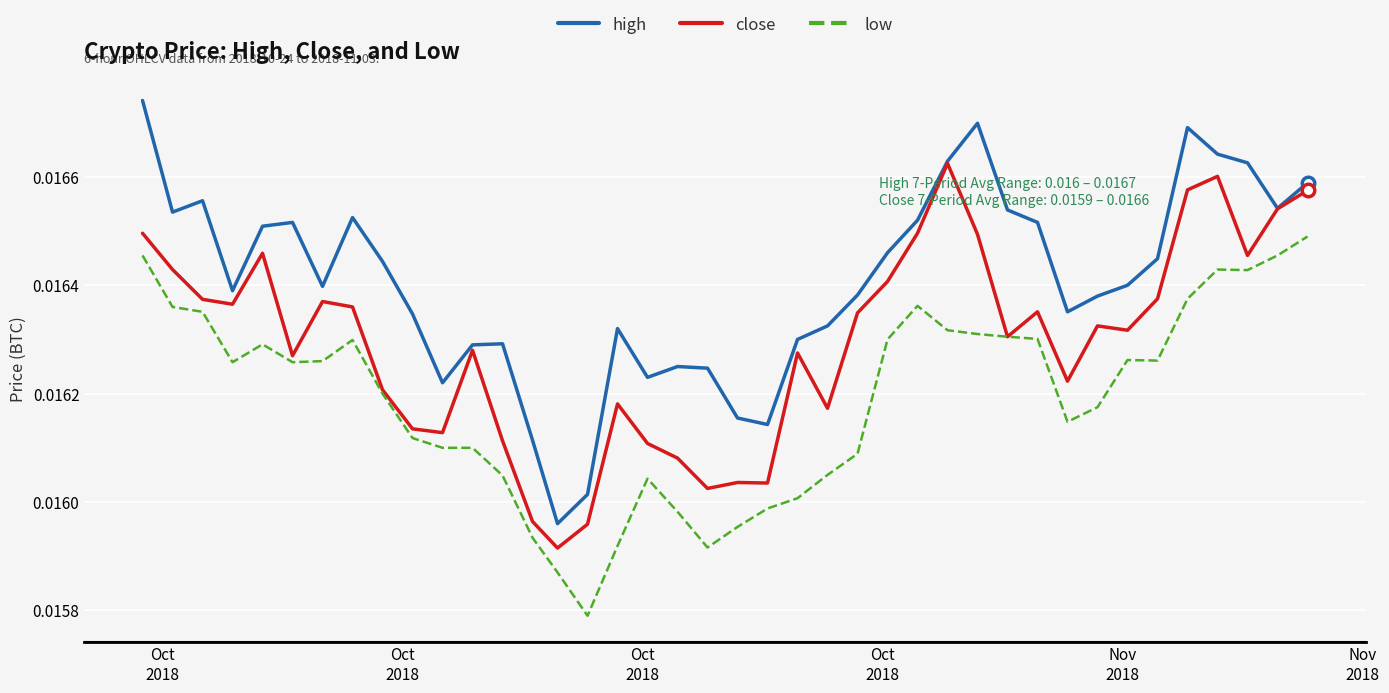

True or false: low and high cross at least once.

False